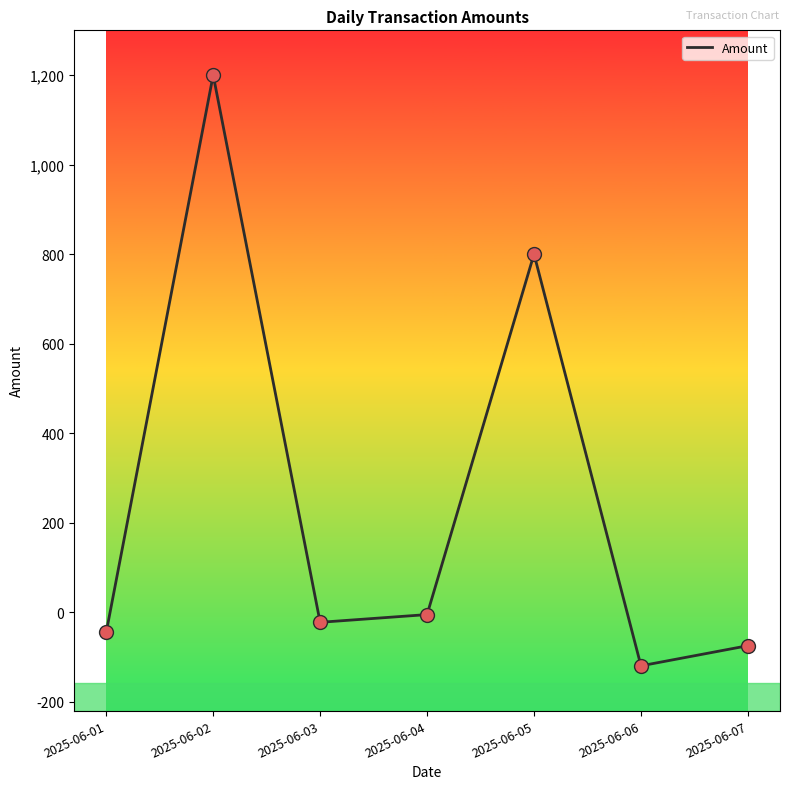

Between 2025-06-06 and 2025-06-01, which is larger?

2025-06-01